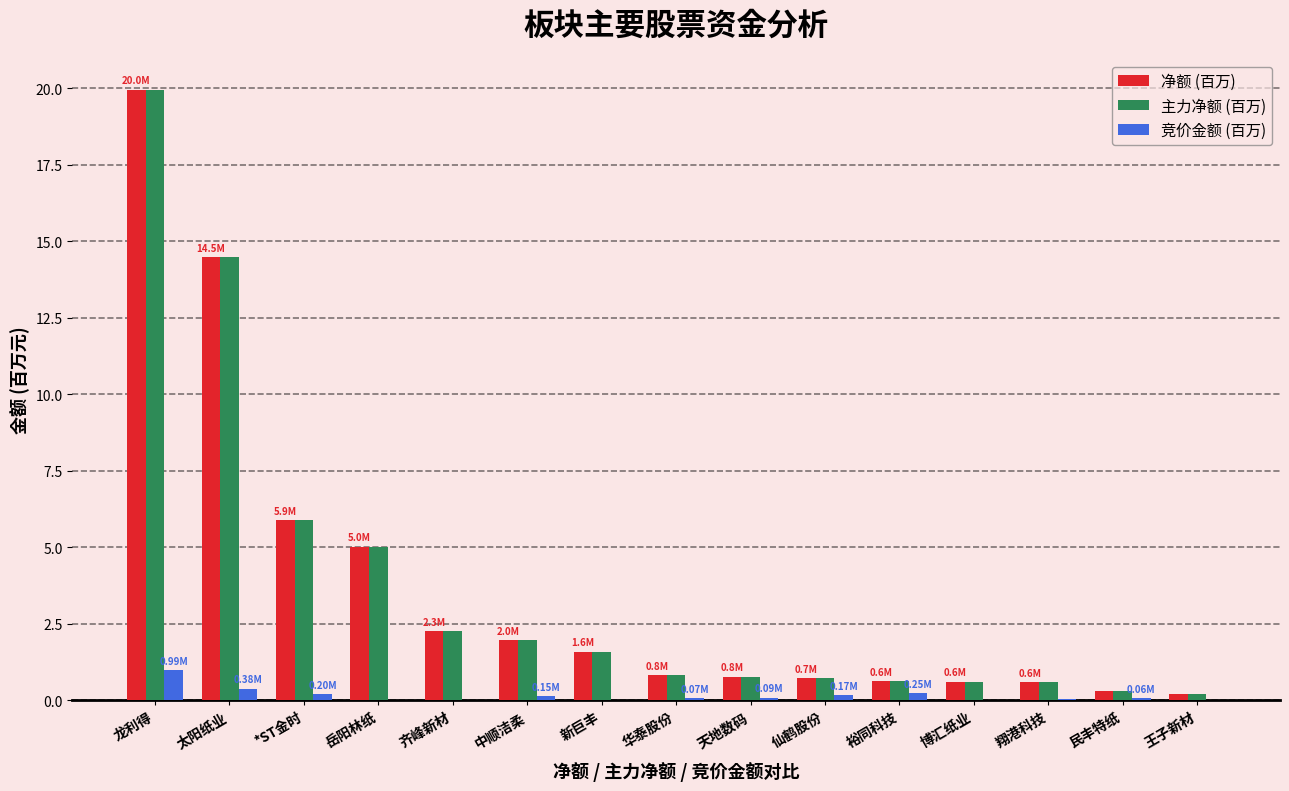

At which category is the sum across all series the highest?

龙利得